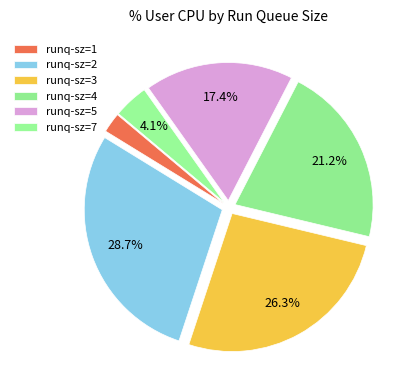

Count the number of slices in the pie.

6